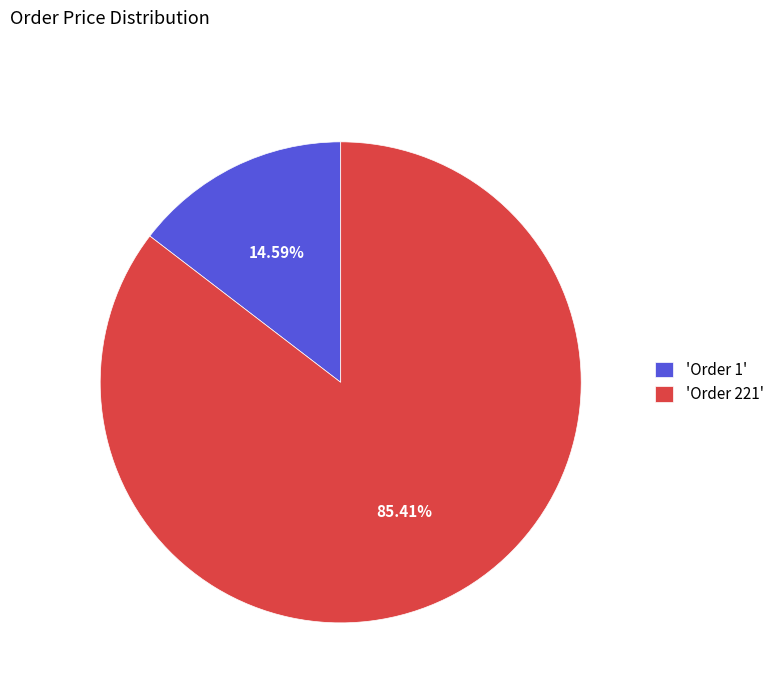

How many segments does this pie chart have?

2